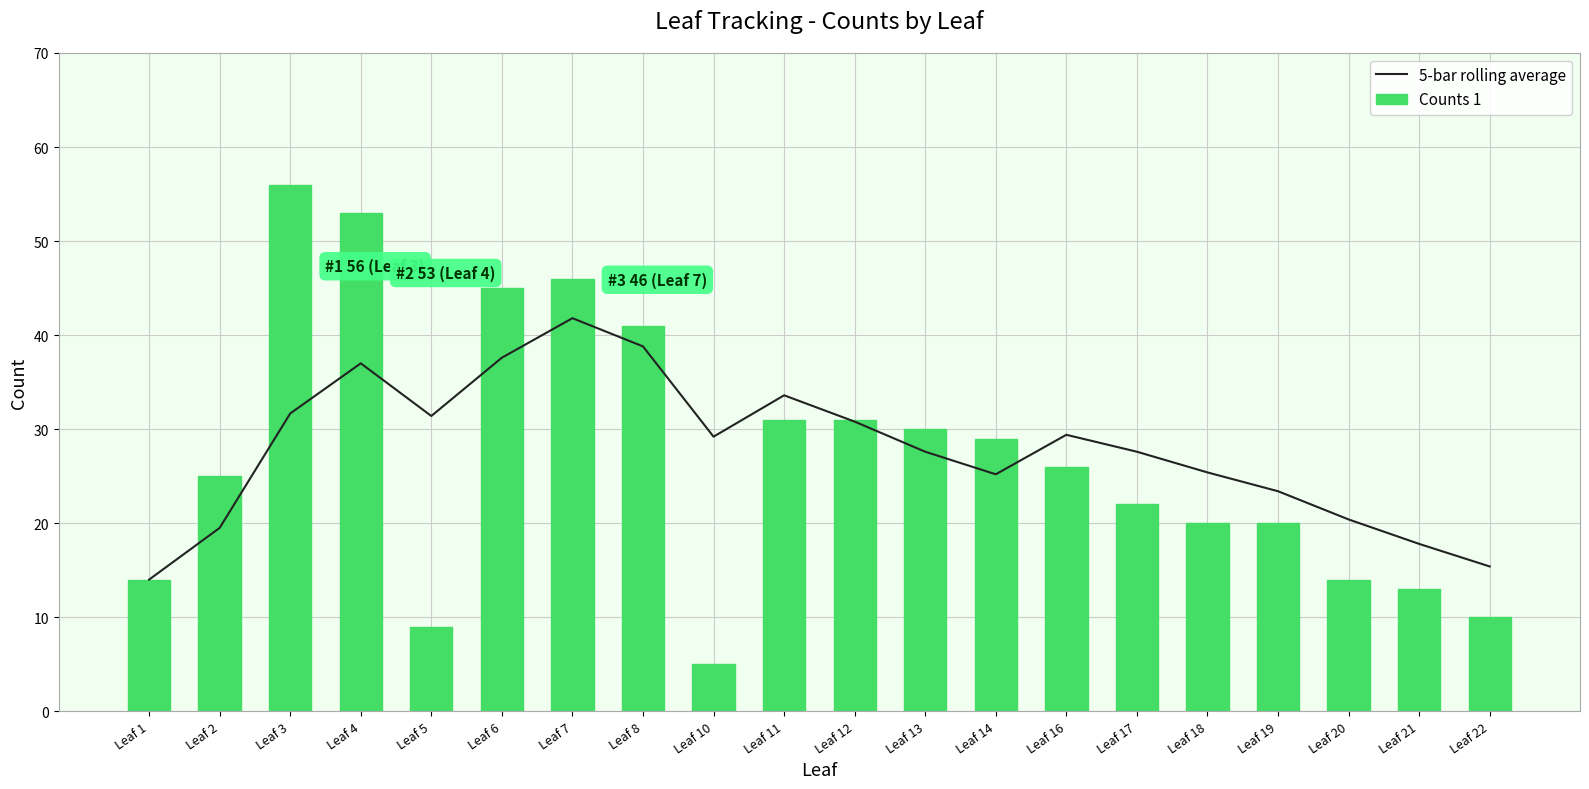

How many groups of bars are there?

20